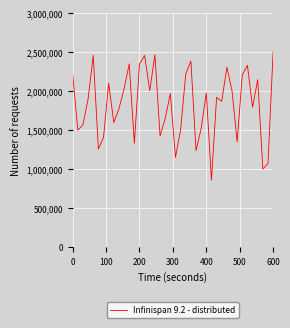

What is the greatest value displayed?

2501702.5